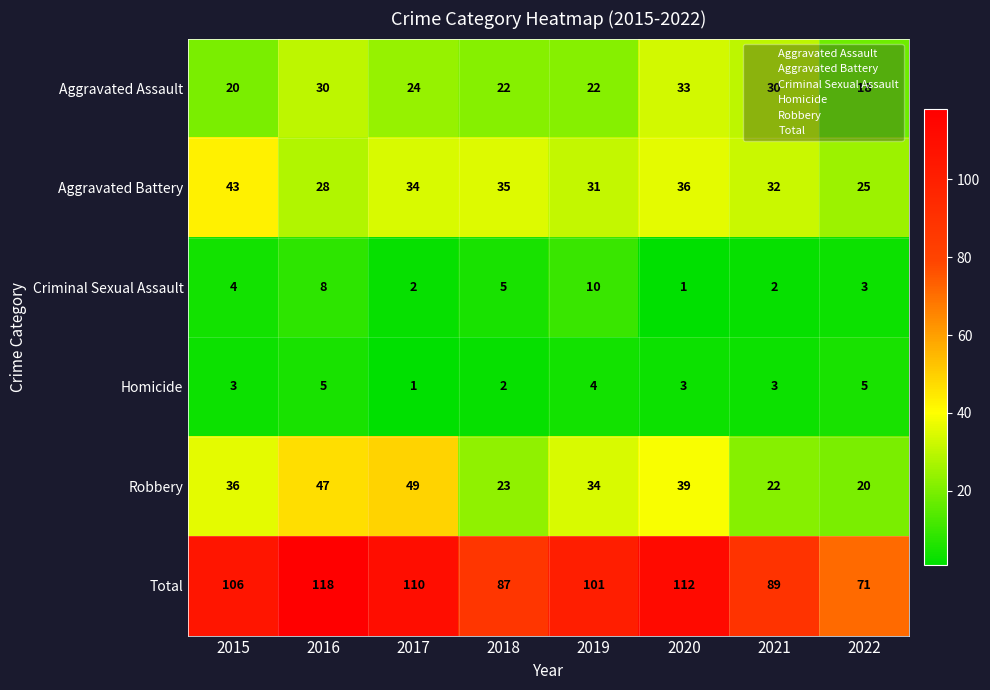

At 2017, list the series in order from smallest to largest.

Homicide, Criminal Sexual Assault, Aggravated Assault, Aggravated Battery, Robbery, Total